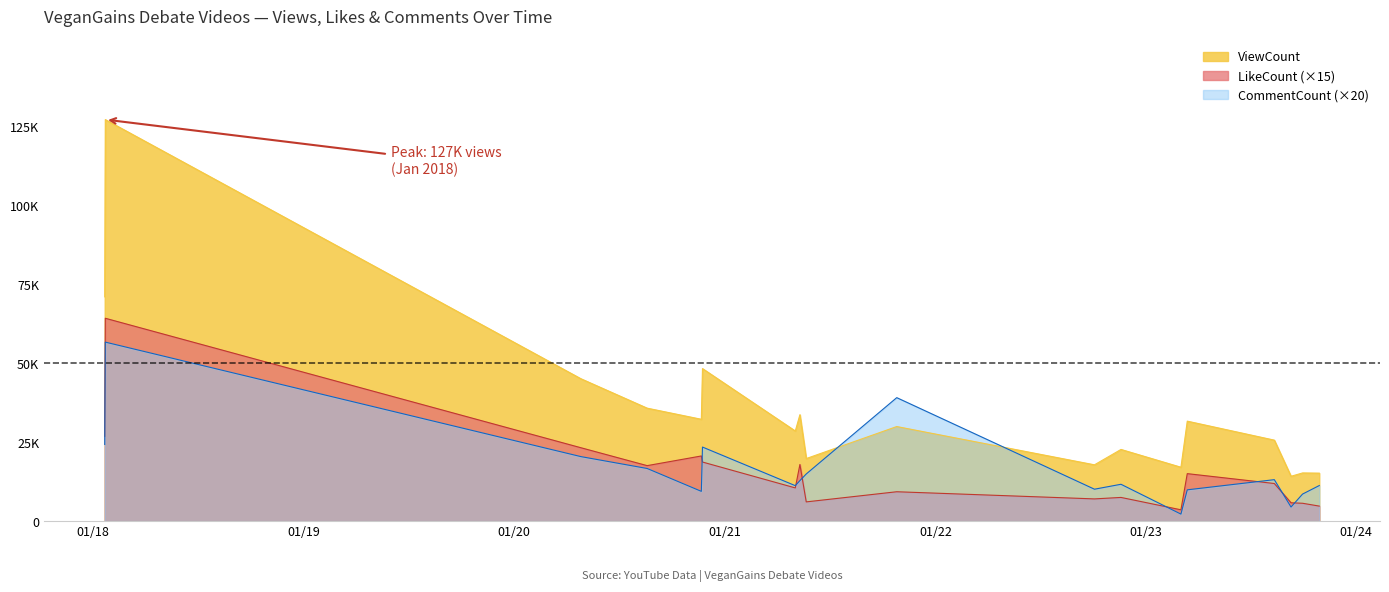

Rank the series at 2020-11-21 from highest to lowest value.

ViewCount, LikeCount, CommentCount